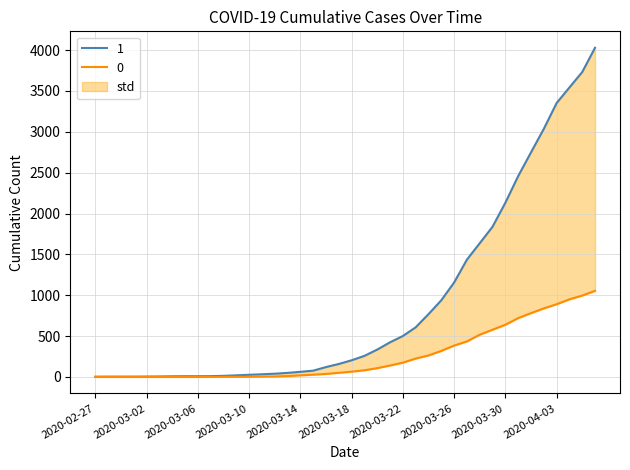

What is the average value of the 0 series?

258